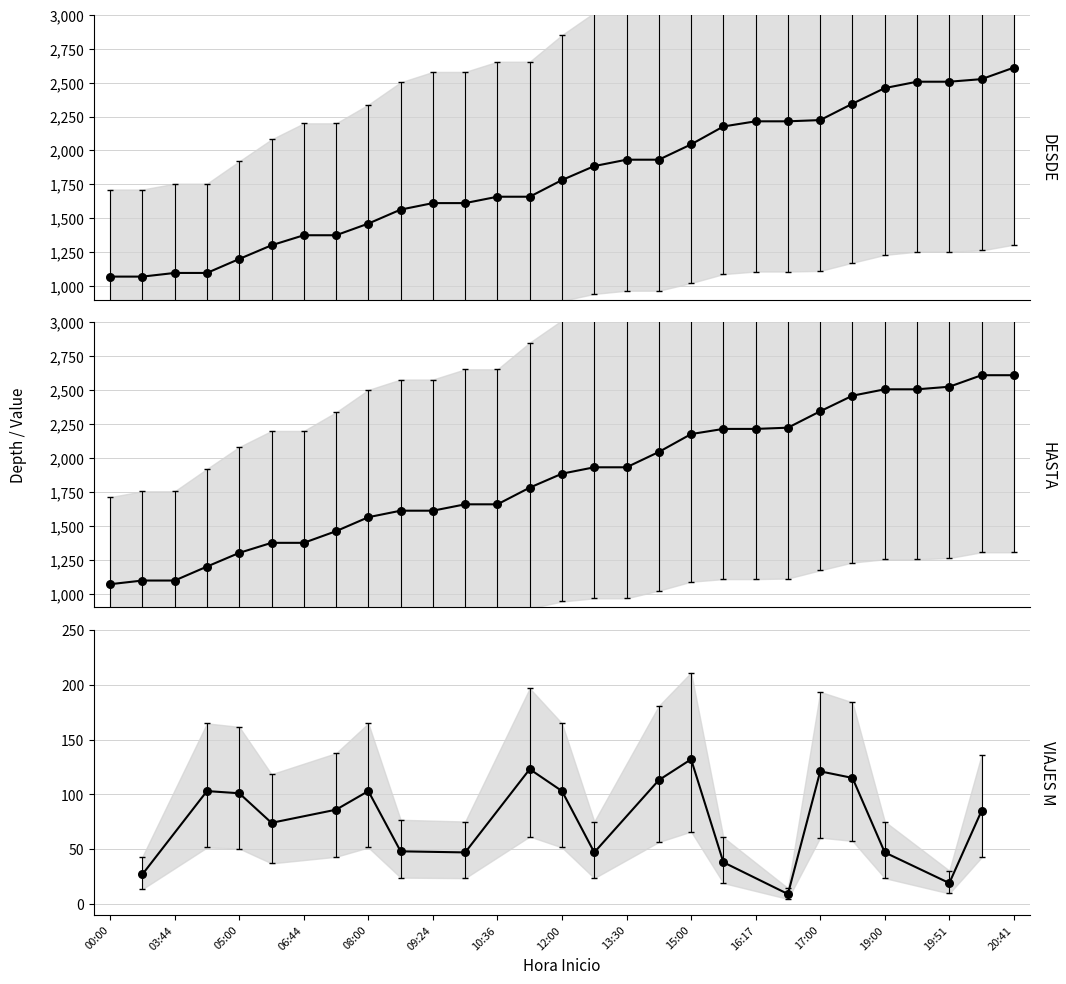

Which series contains the highest Y value?

hasta